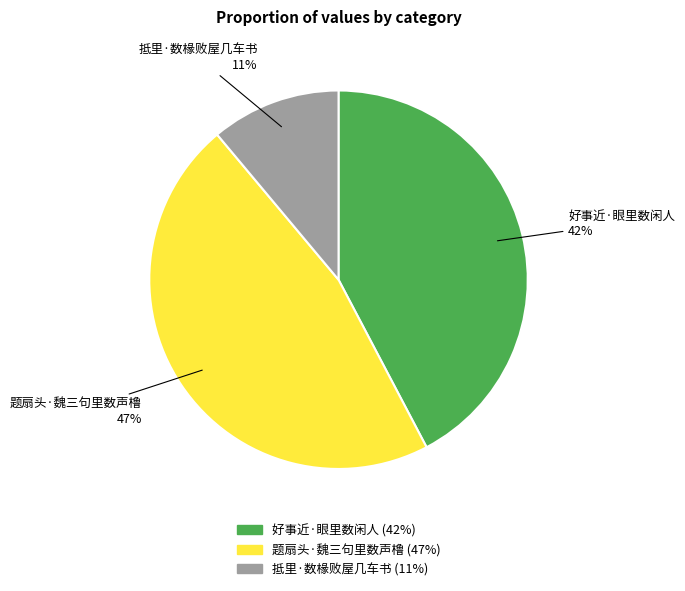

What is the largest slice in the pie chart?

题扇头·魏三句里数声橹